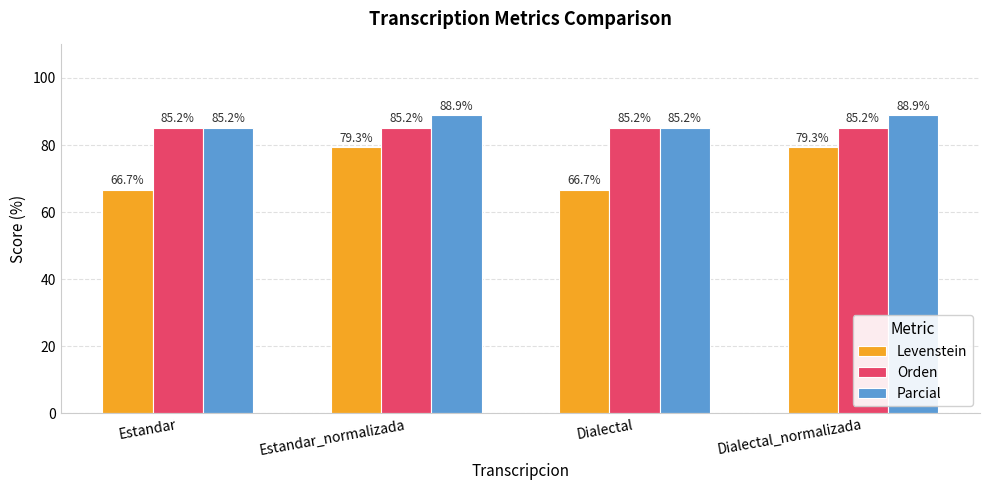

Reading left to right, what are all the values shown in this chart?

Levenstein: Estandar=66.7	Estandar_normalizada=79.3	Dialectal=66.7	Dialectal_normalizada=79.3
Orden: Estandar=85.2	Estandar_normalizada=85.2	Dialectal=85.2	Dialectal_normalizada=85.2
Parcial: Estandar=85.2	Estandar_normalizada=88.9	Dialectal=85.2	Dialectal_normalizada=88.9